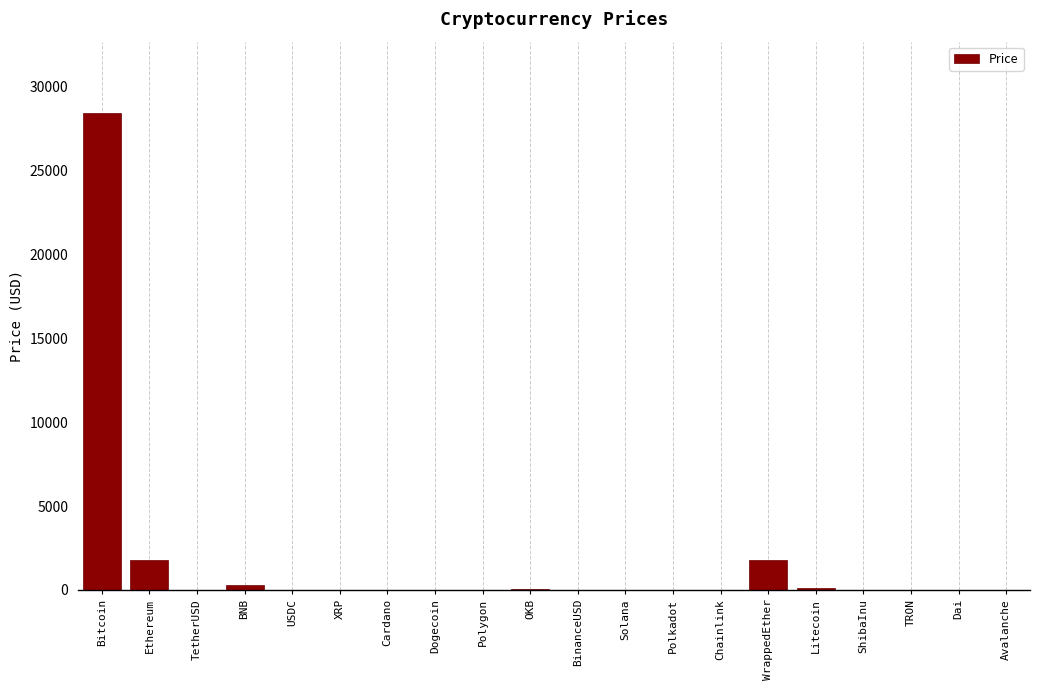

The value at Bitcoin is 14904.6. True or false?

False